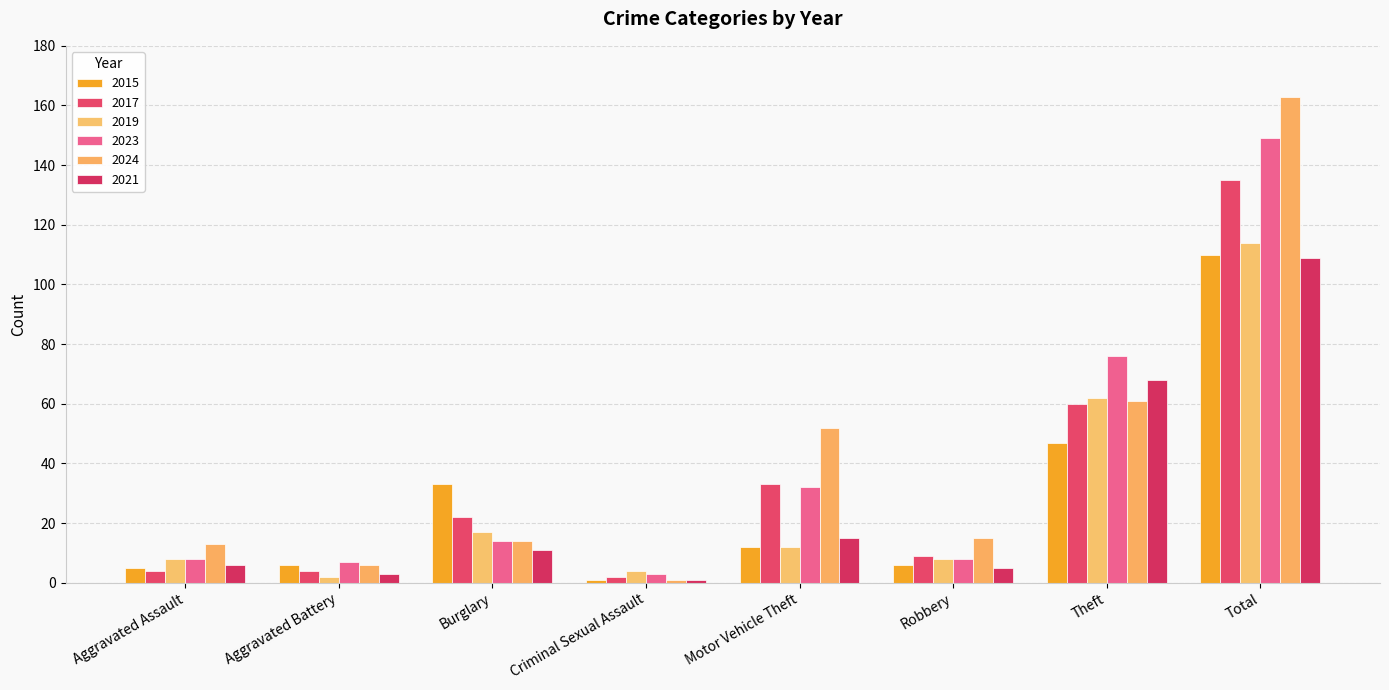

What is the label of the 7th bar from the left?

Theft